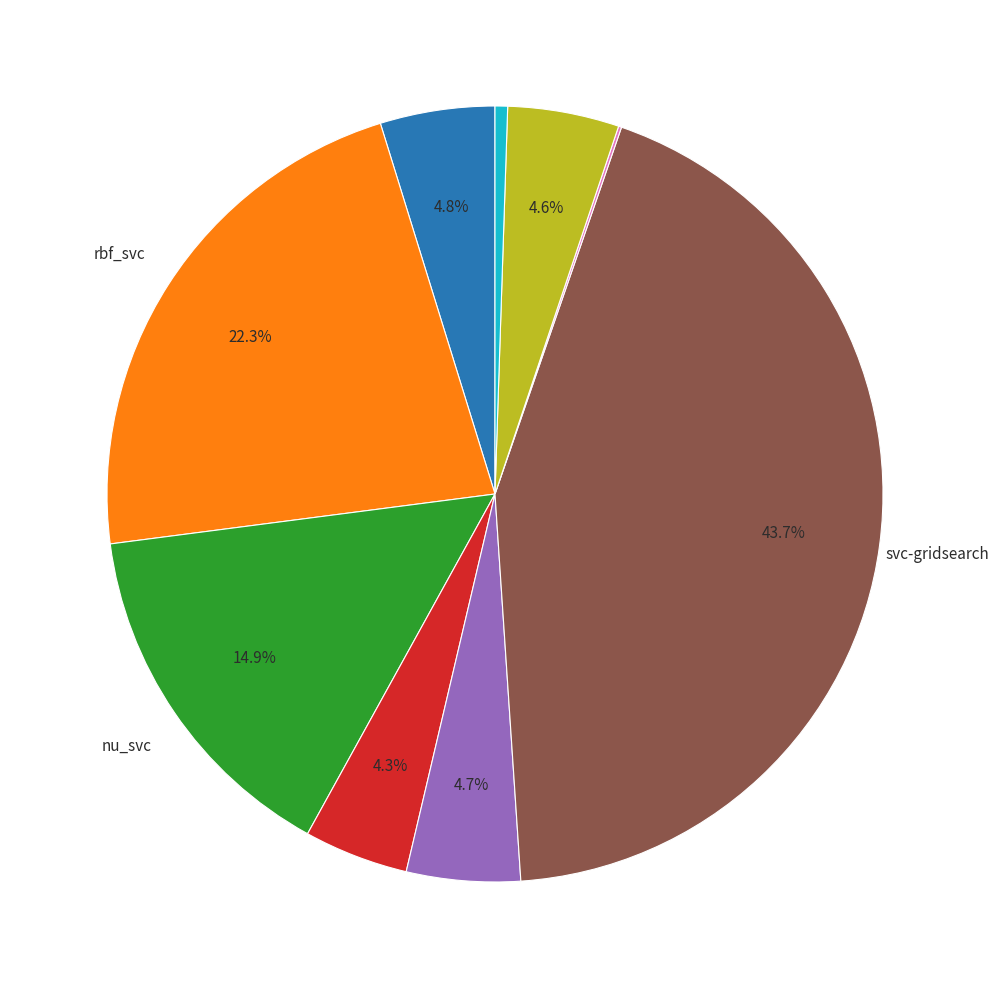

Does any single category account for the majority?

No